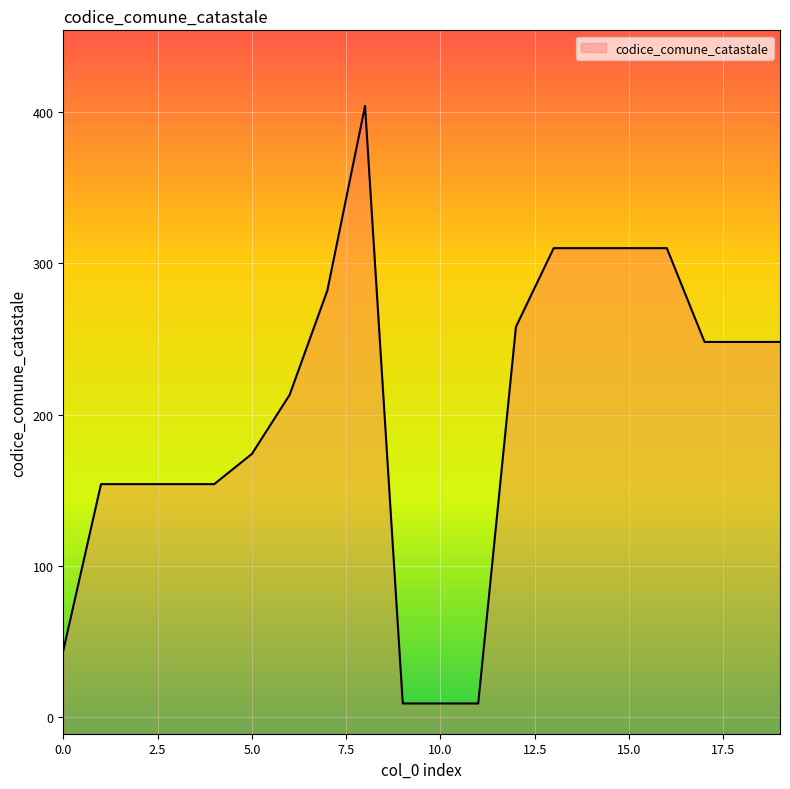

At which category does the chart reach its minimum across all series?

9